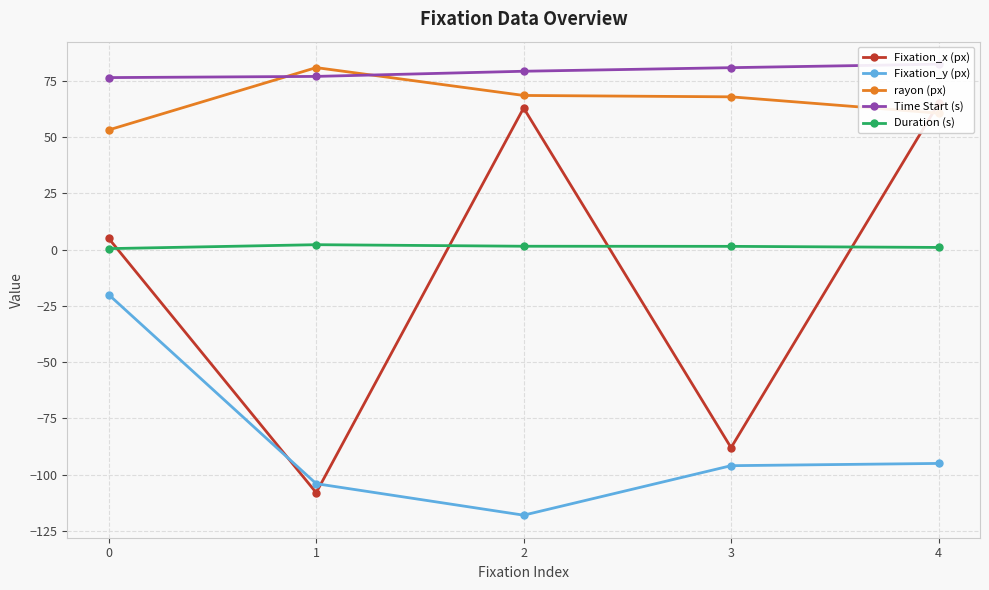

List the labels in order of Duration (s) value, largest first.

1, 2, 3, 4, 0